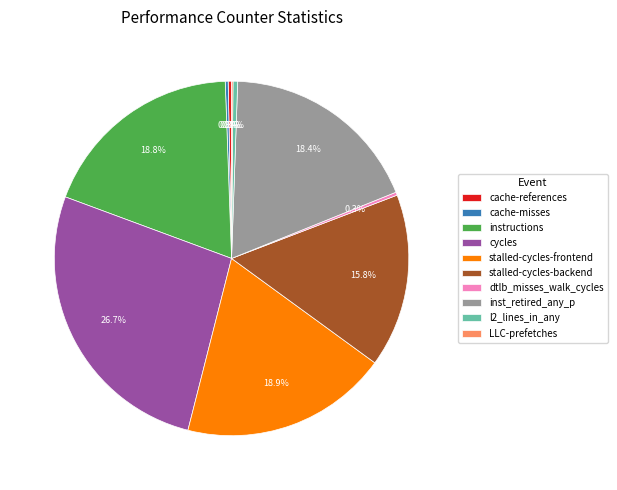

Which category has the biggest portion of the pie?

cycles